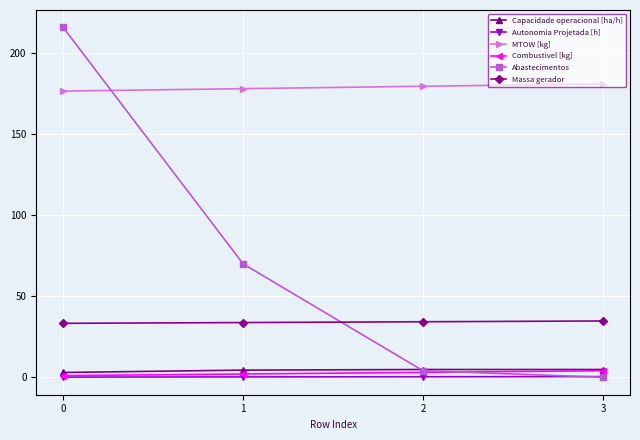

Which series has the widest spread of values?

Abastecimentos